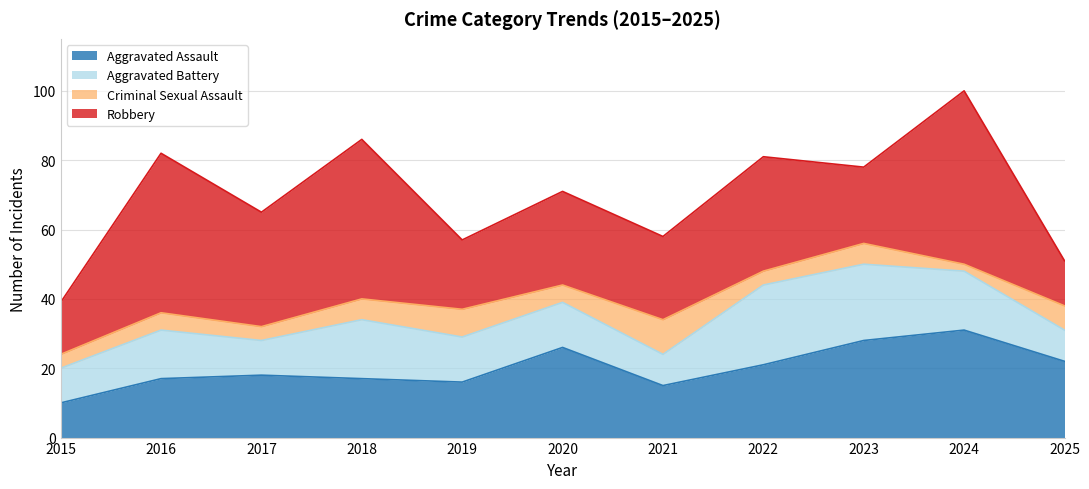

Where does the Aggravated Battery series first go above 13?

2016